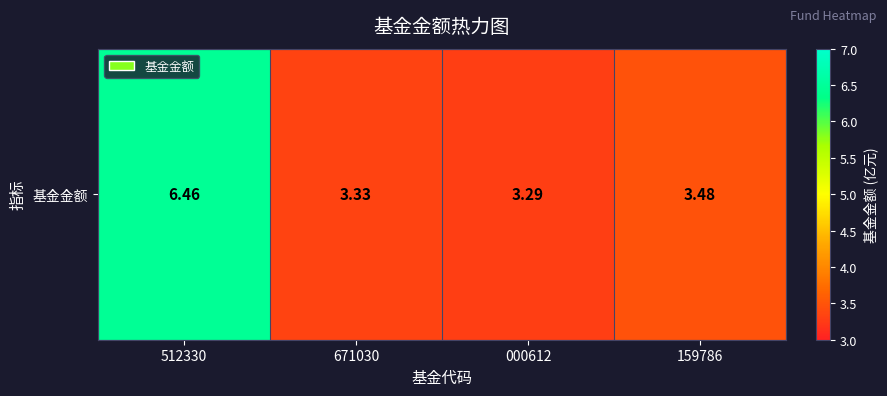

True or false: the data shows 6.5 at 512330.

True